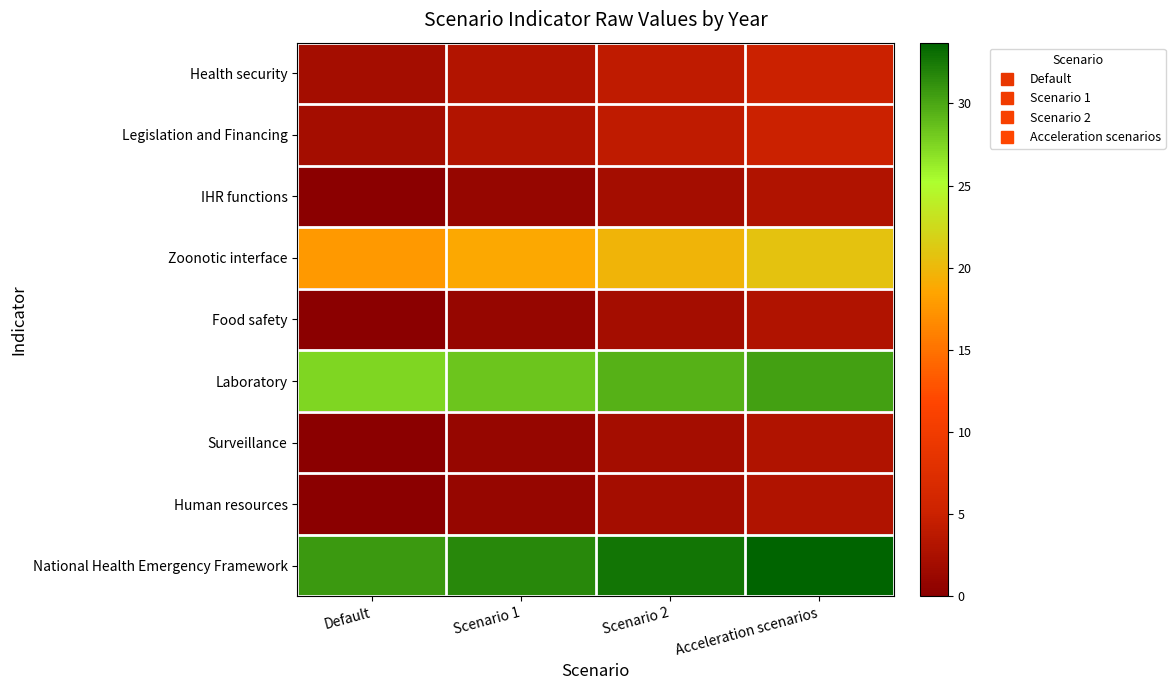

What is the difference between the highest and lowest values at Scenario 1?

30.7